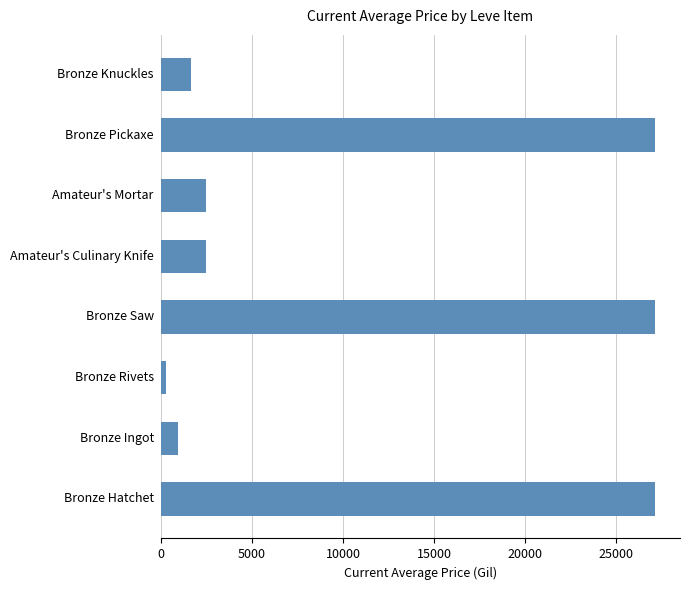

Approximately how many times larger is the value at Bronze Pickaxe compared to Amateur's Mortar?

10.9